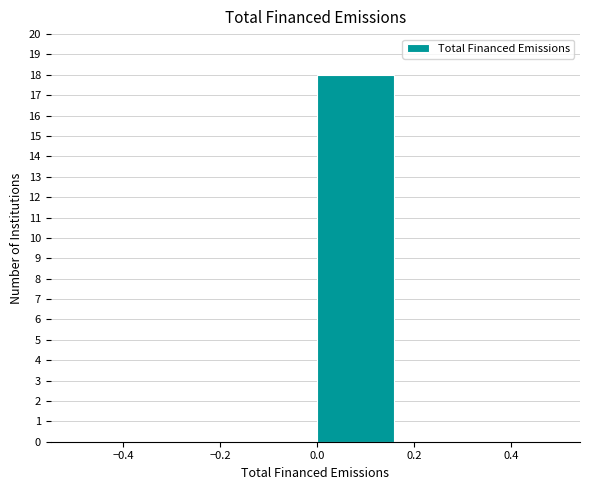

Reading left to right, transcribe this chart: for each bar, give the range it covers on the x-axis and its height. Neither the bar edges nor the heights are printed on the chart, so give them approximately, as read against the axes.

-0.50 to -0.34: 0
-0.34 to -0.16: 0
-0.16 to 0.00: 0
0.00 to 0.16: 18
0.16 to 0.34: 0
0.34 to 0.50: 0